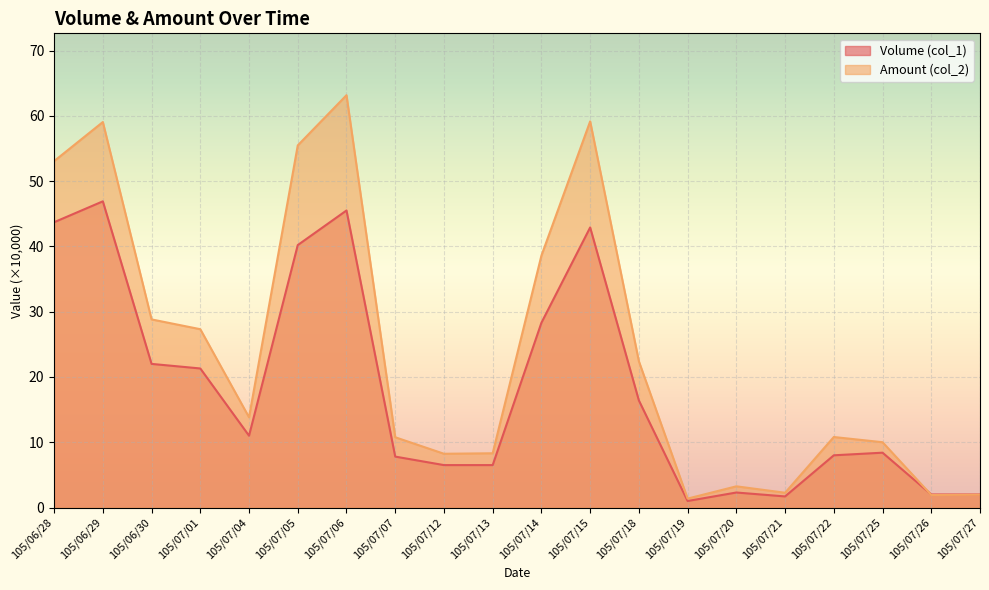

Between 105/06/30 and 105/06/28, which is larger?

105/06/28